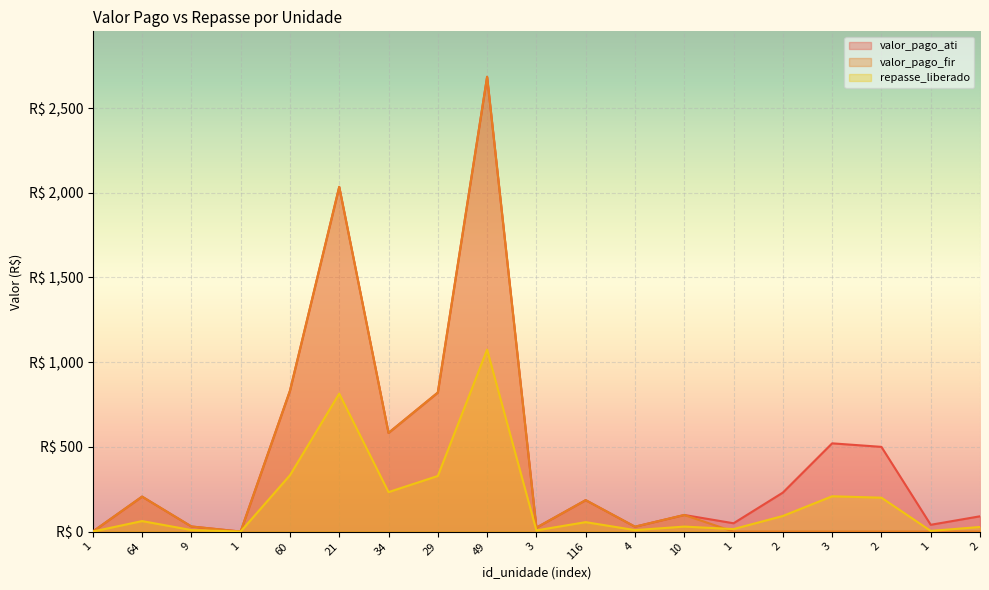

How many lines are shown in the chart?

3